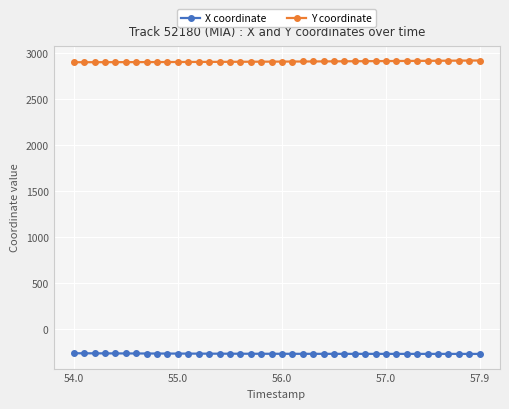

What is the average value of the Y coordinate series?

2911.1